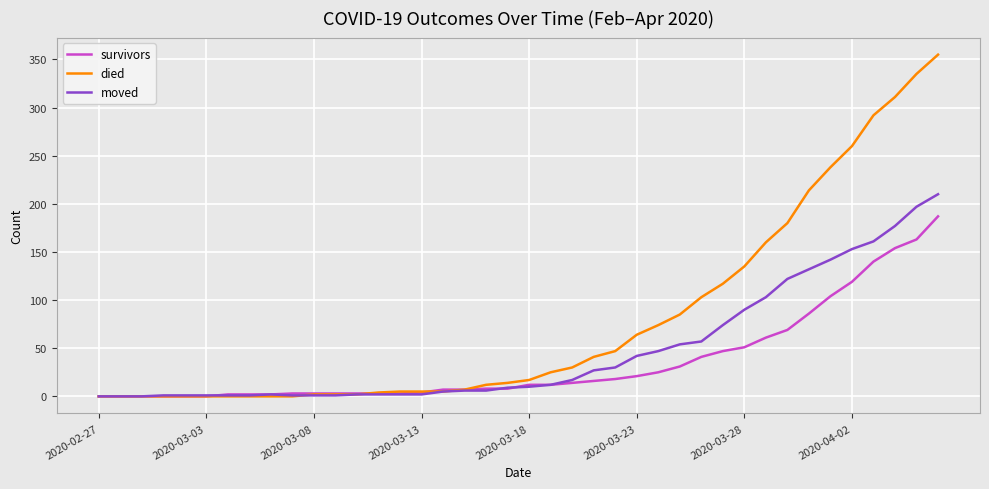

Which series has the largest total across all categories?

died